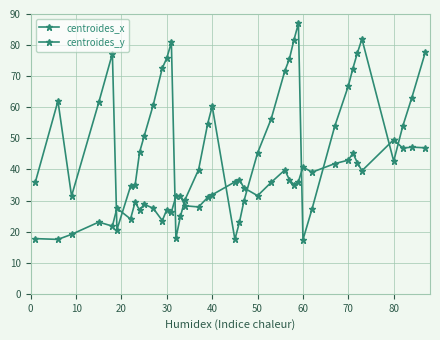

Which series ends up on top after the final intersection of centroides_y and centroides_x?

centroides_x